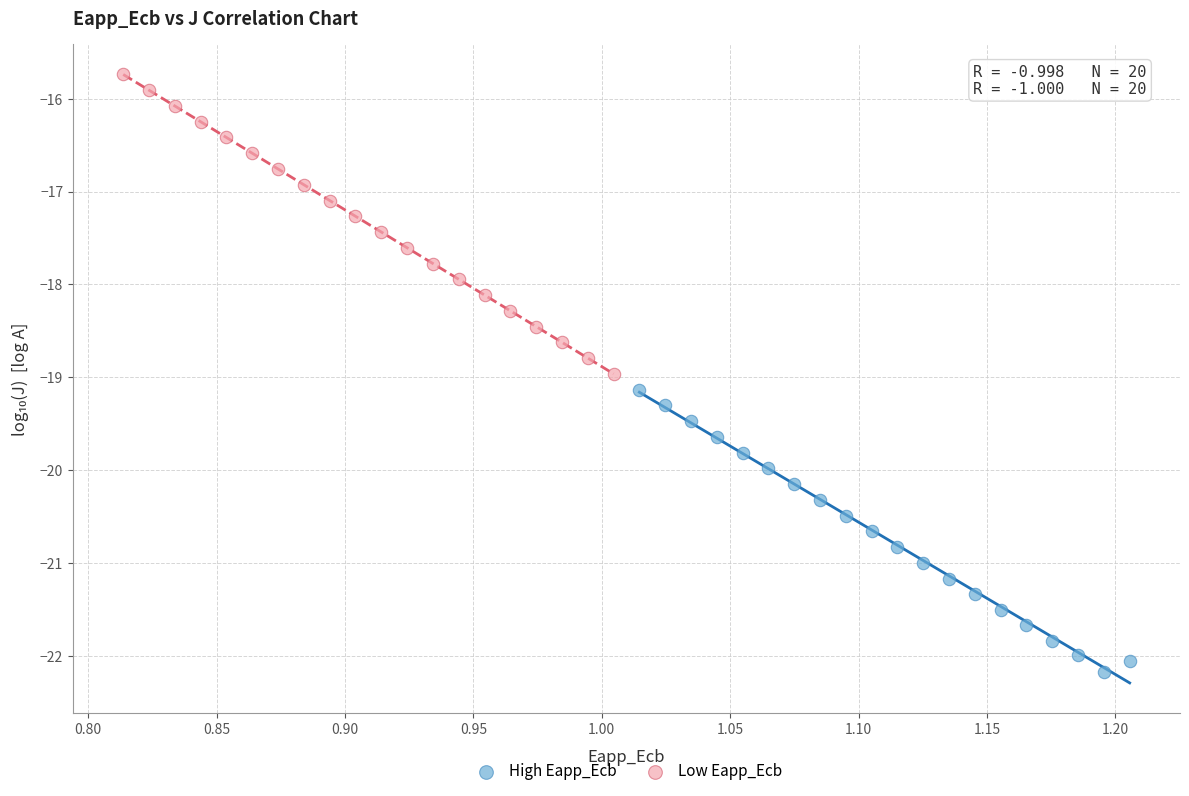

Which series contains the highest Y value?

Low Eapp_Ecb